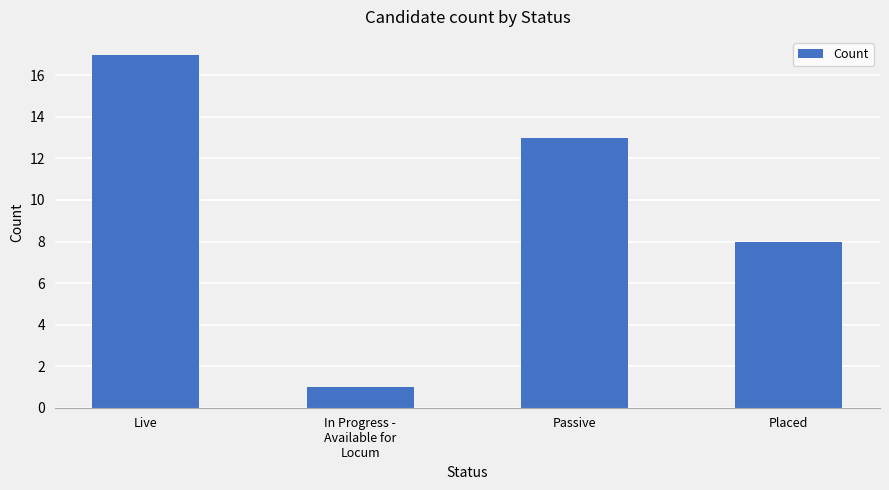

What is the difference between the values at Placed and Passive?

5